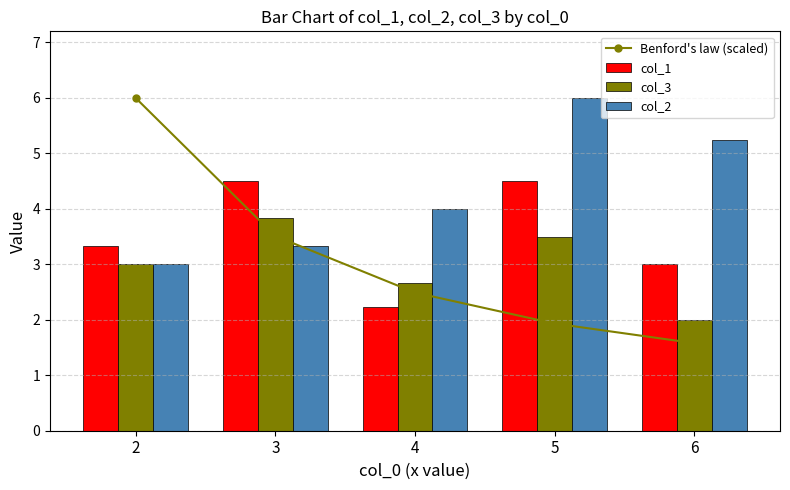

What is the spread (max minus min) of values at 6?

3.7